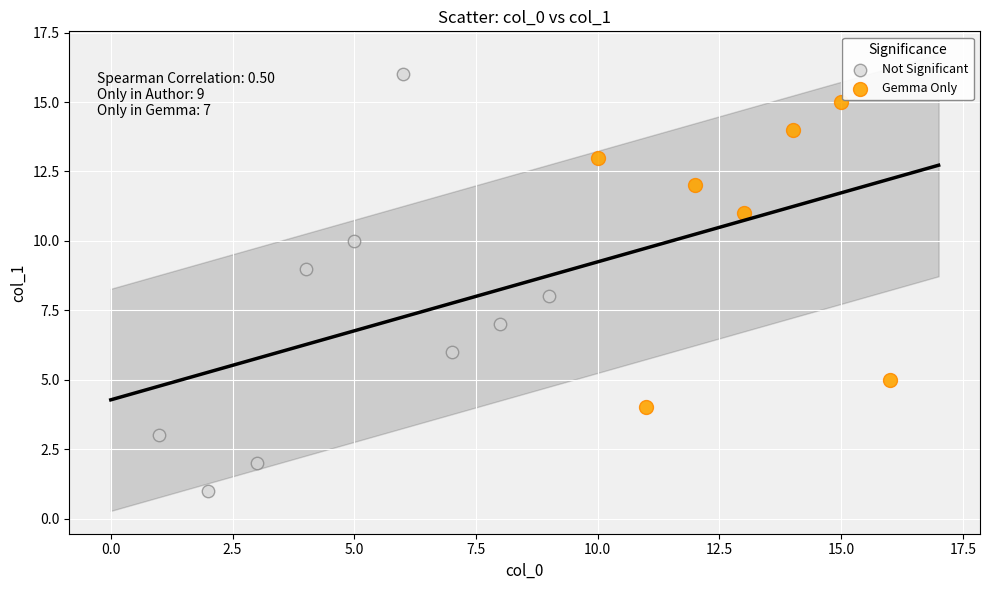

What are all the series names shown in the legend?

Not Significant, Gemma Only